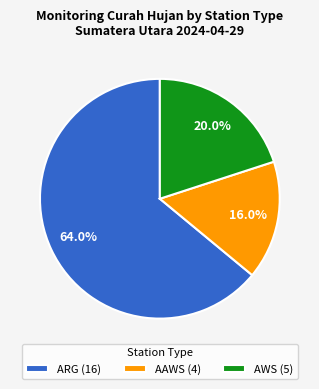

Rank the categories by value from highest to lowest.

ARG, AWS, AAWS